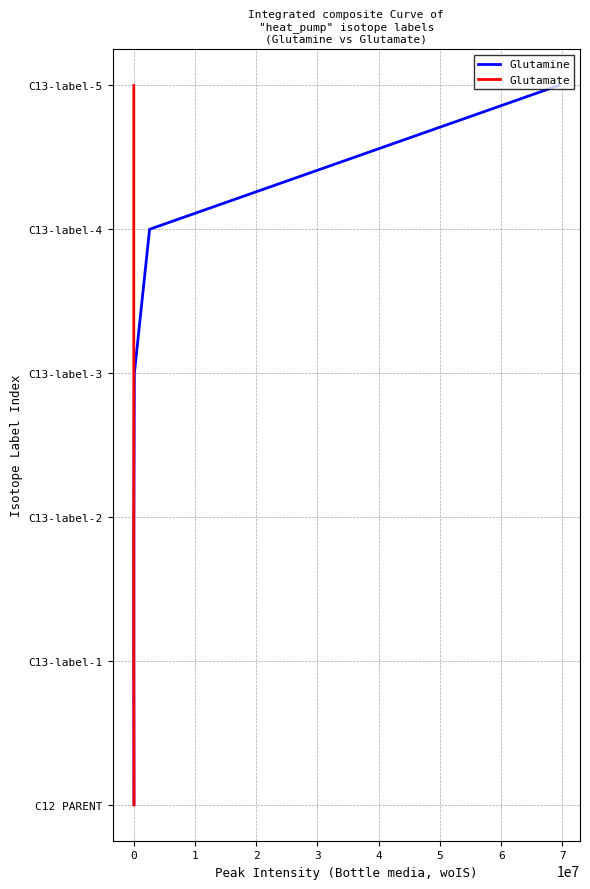

True or false: Glutamate and Glutamine cross at least once.

False